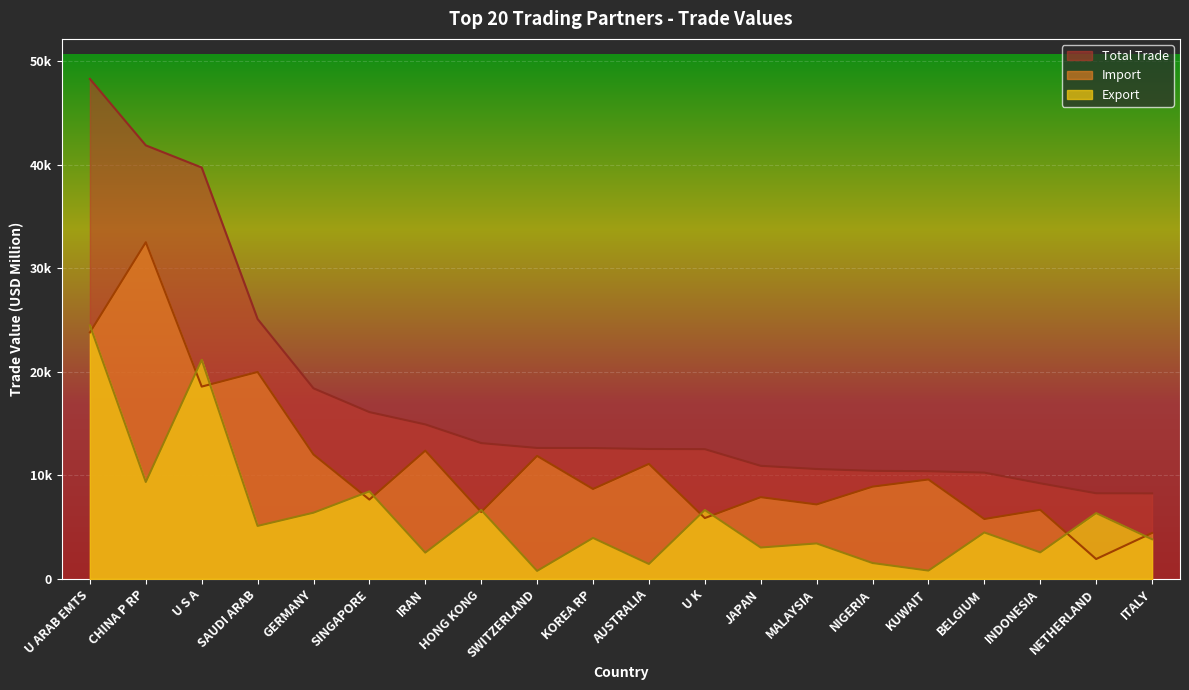

What is the sum of the Import values at ITALY and HONG KONG?

10880.1